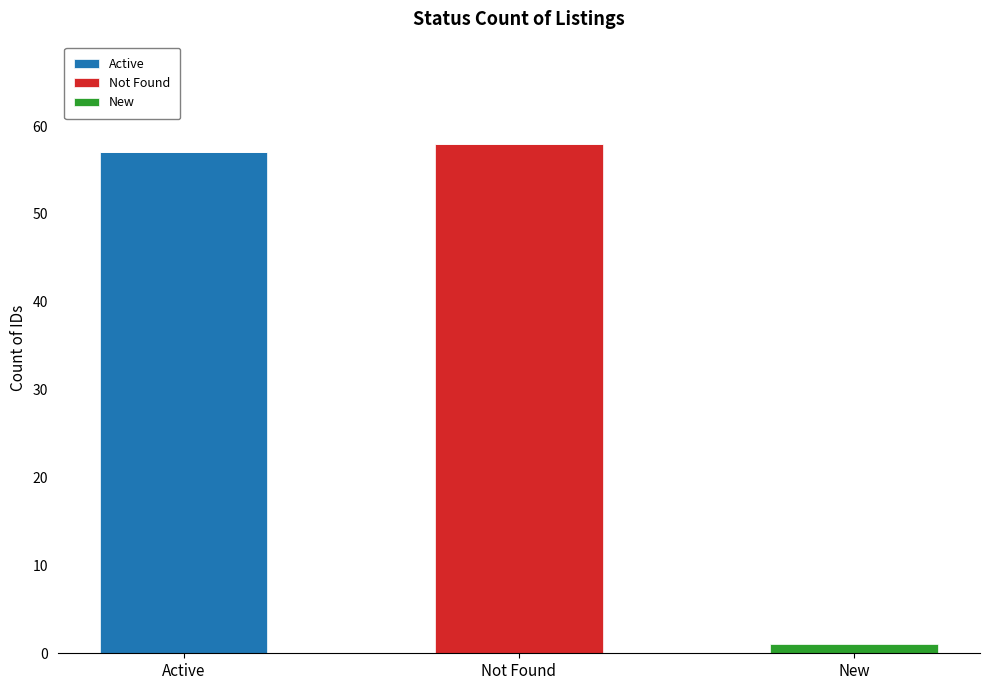

The Active series shows 57 at Active. True or false?

True